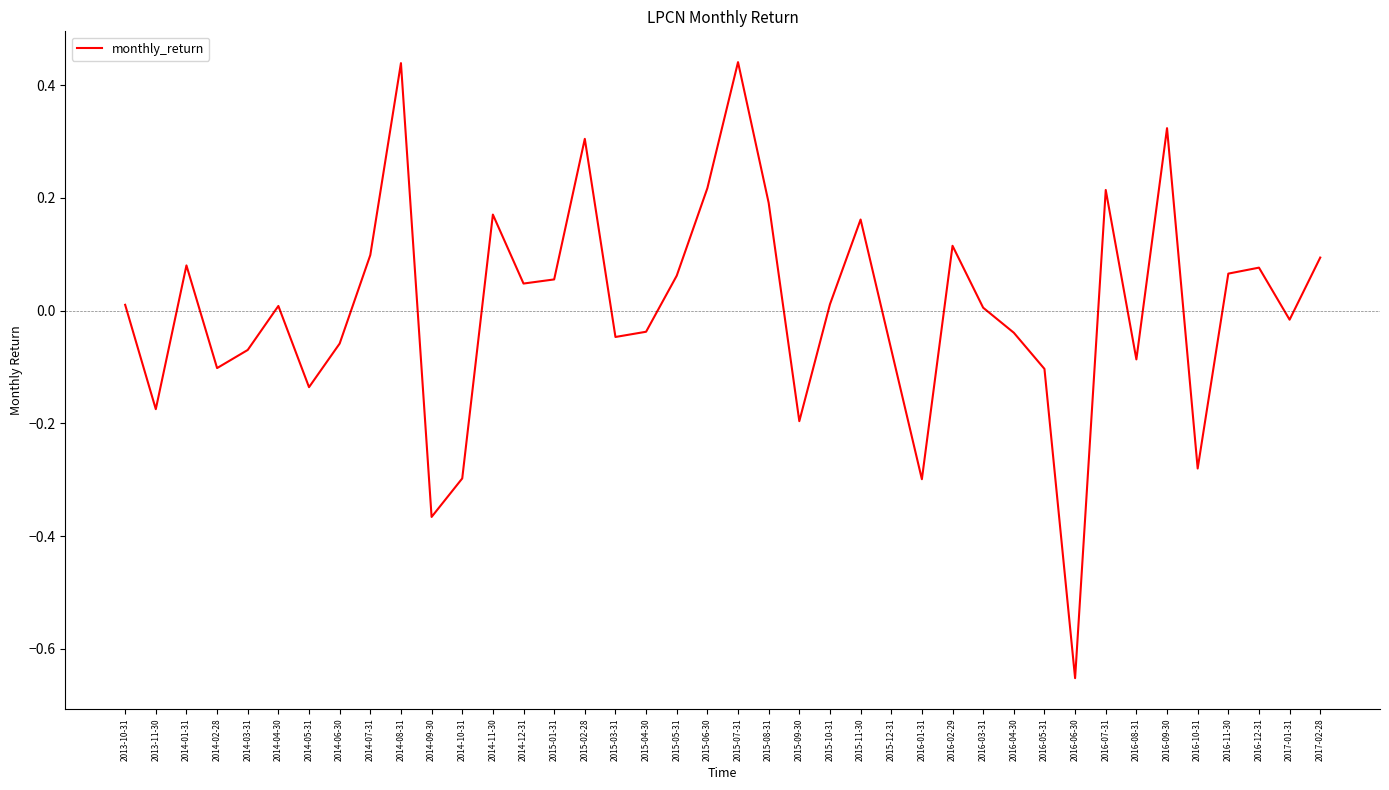

Which label corresponds to the smallest value in the chart?

2016-06-30